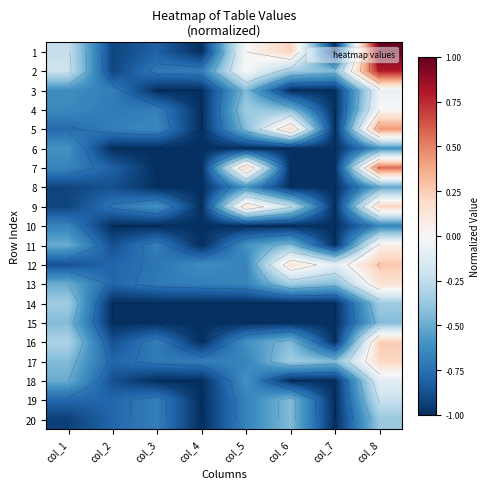

What is the difference between the maximum and second lowest values in the 4 series?

1.0